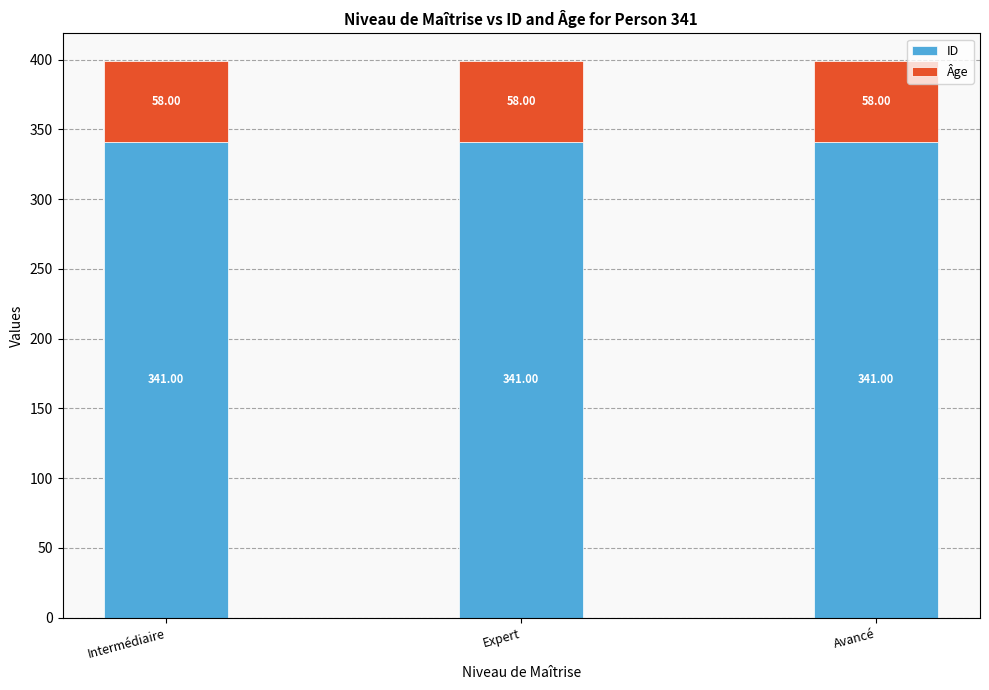

What is the sum of all ID values?

1023